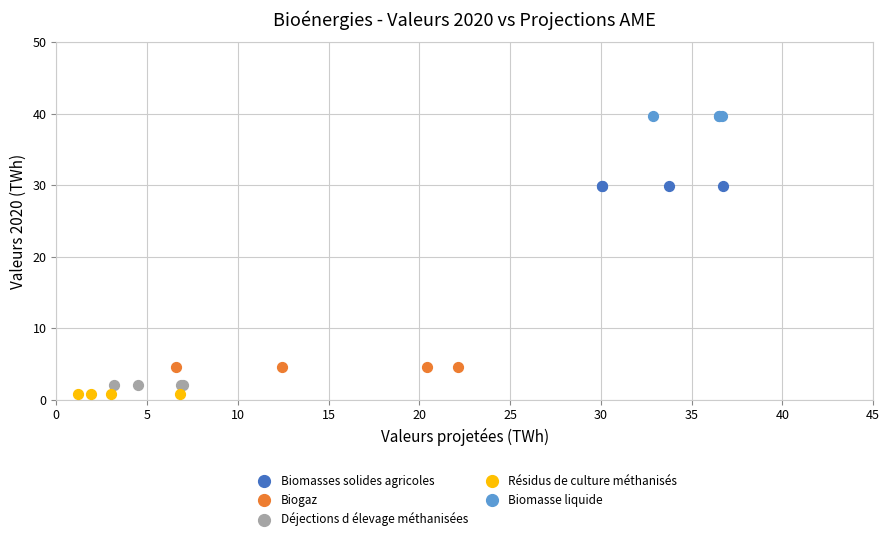

Which series contains the lowest Y value?

Résidus de culture méthanisés